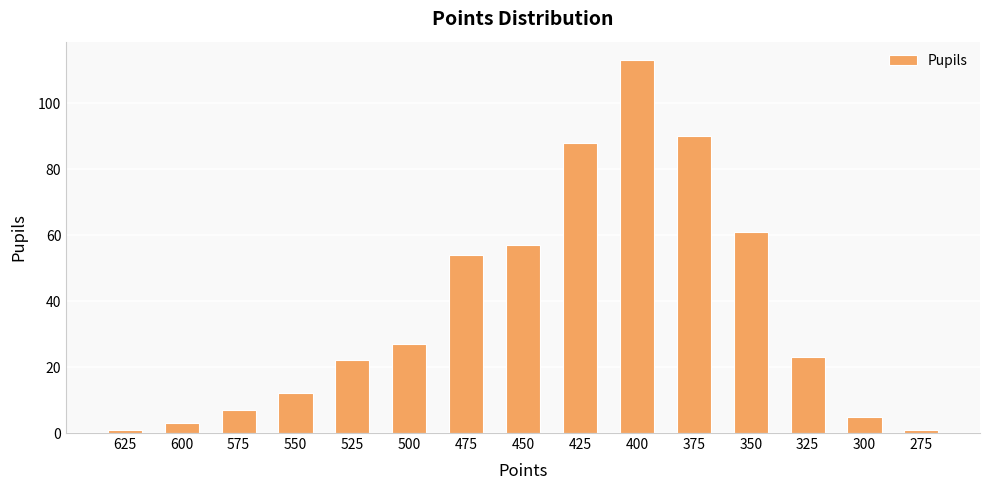

What is the greatest value displayed?

113